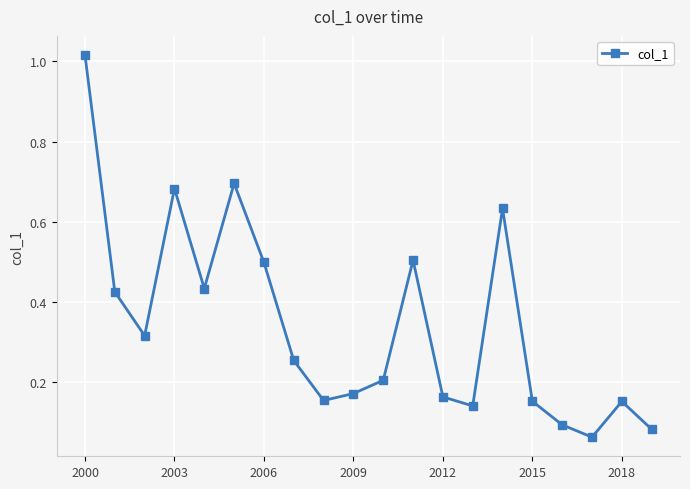

How many interior local valleys (lower than both neighbors) does the data have?

5